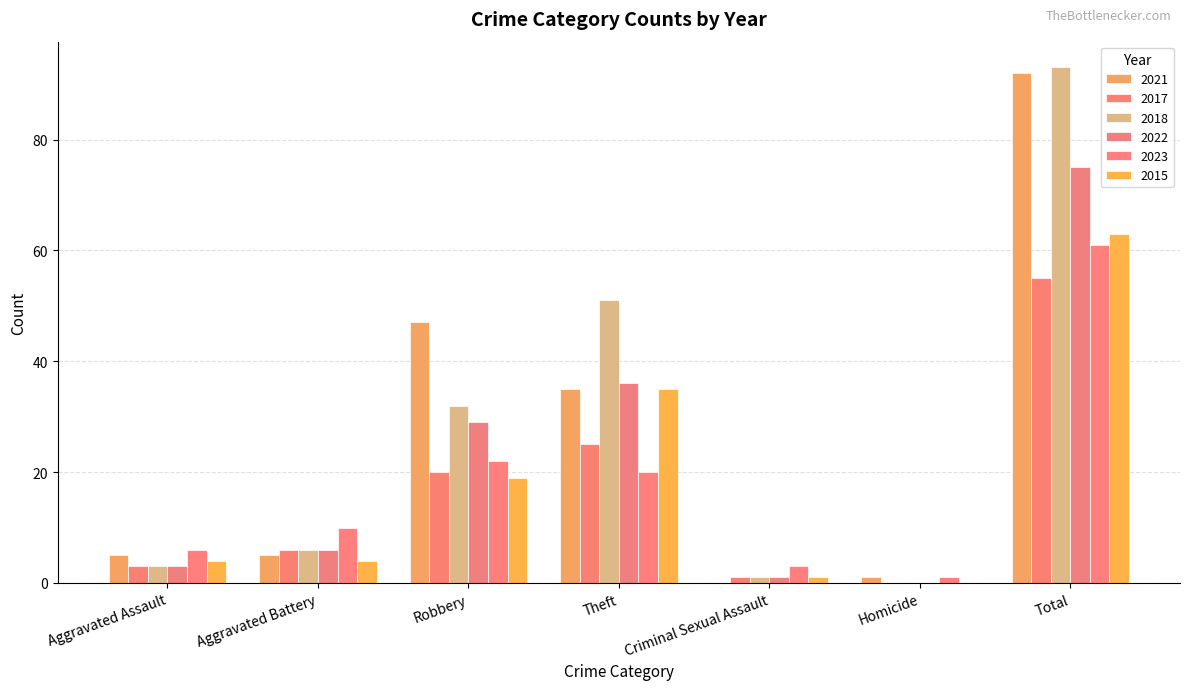

Which series changed the most between Aggravated Assault and Total?

2018